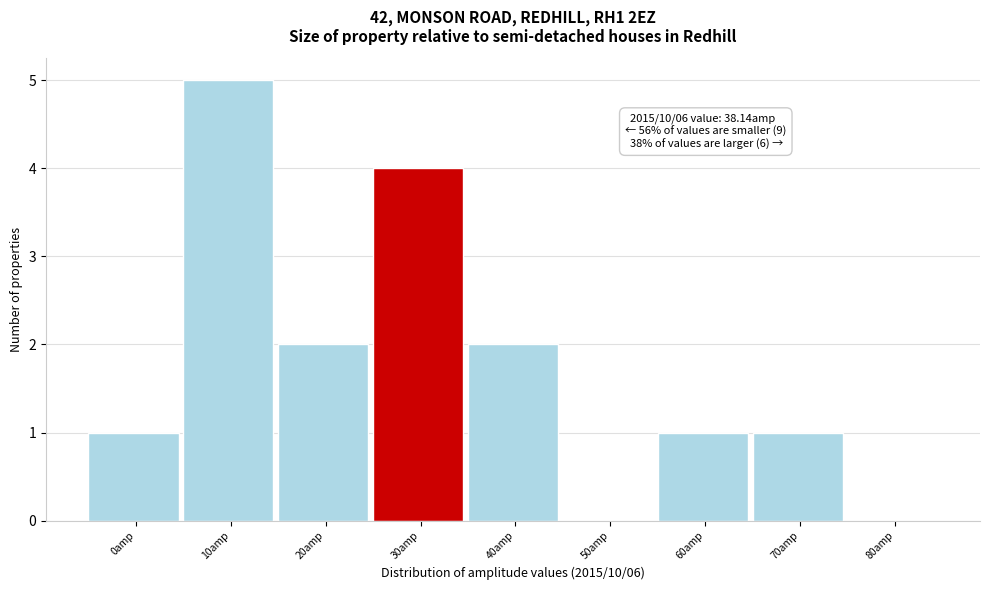

Reading left to right, extract all data points from this chart.

0amp=1	10amp=5	20amp=2	30amp=4	40amp=2	50amp=0	60amp=1	70amp=1	80amp=0